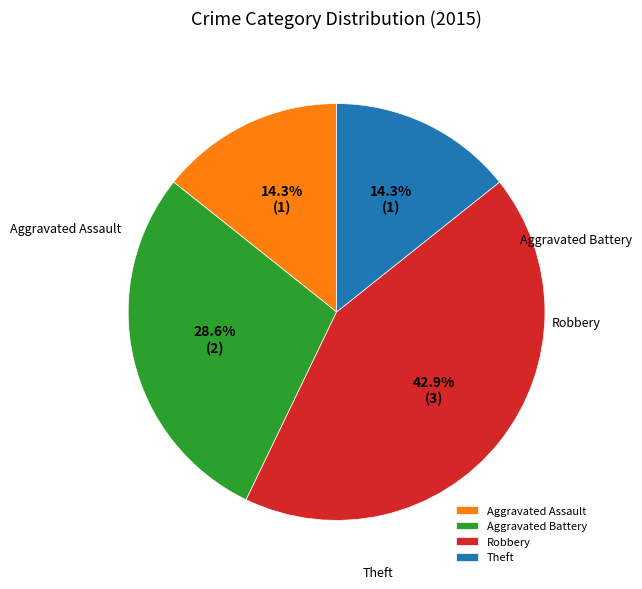

Which category has the biggest portion of the pie?

Robbery